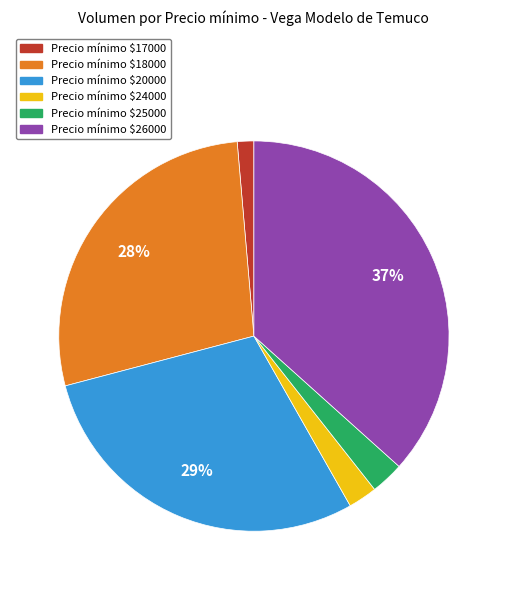

To the nearest percent, what is the average slice percentage?

17%